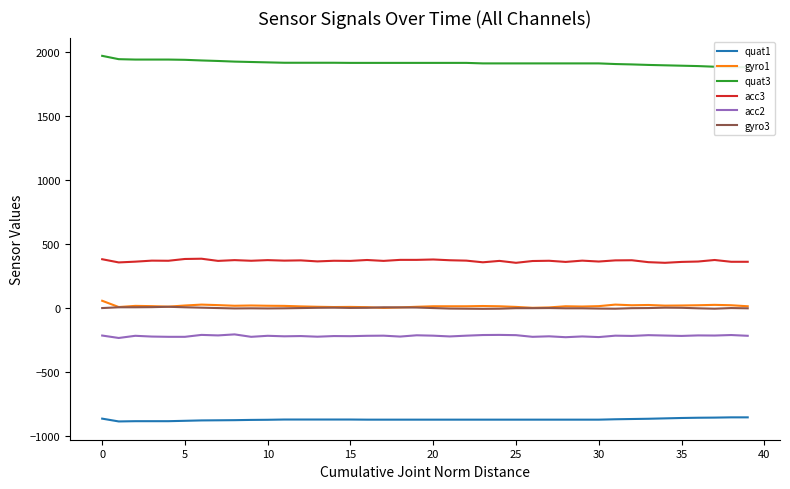

Reading left to right, extract all data points from this chart.

quat1: -865	-887	-885	-885	-885	-882	-879	-878	-877	-875	-874	-872	-872	-872	-872	-872	-873	-873	-873	-873	-873	-873	-873	-873	-873	-873	-873	-873	-873	-873	-873	-870	-868	-866	-863	-860	-858	-857	-855	-855
gyro1: 57	8	17	15	11	20	27	23	18	20	18	17	13	10	8	9	7	1	5	10	14	14	14	16	14	9	2	5	14	12	15	27	22	24	19	20	22	25	22	14
quat3: 1973	1947	1944	1944	1944	1942	1937	1933	1928	1925	1922	1919	1919	1919	1919	1918	1918	1918	1918	1918	1918	1918	1918	1914	1914	1914	1914	1914	1914	1914	1914	1909	1906	1902	1899	1896	1893	1888	1884	1884
acc3: 382	357	363	371	370	384	386	369	375	370	375	371	373	365	370	369	376	369	377	377	380	374	371	358	369	354	368	370	361	371	364	373	374	359	354	361	364	376	362	362
acc2: -215	-234	-217	-223	-225	-225	-210	-214	-206	-225	-217	-221	-219	-224	-219	-220	-217	-216	-223	-213	-216	-222	-216	-211	-210	-212	-225	-221	-228	-222	-227	-216	-218	-212	-215	-218	-214	-215	-211	-217
gyro3: 0	6	6	7	10	6	3	0	-3	-2	-3	-2	0	2	3	1	2	6	5	4	0	-4	-5	-6	-5	-1	-1	0	-2	-2	-4	-5	-1	0	3	2	-2	-5	0	-2